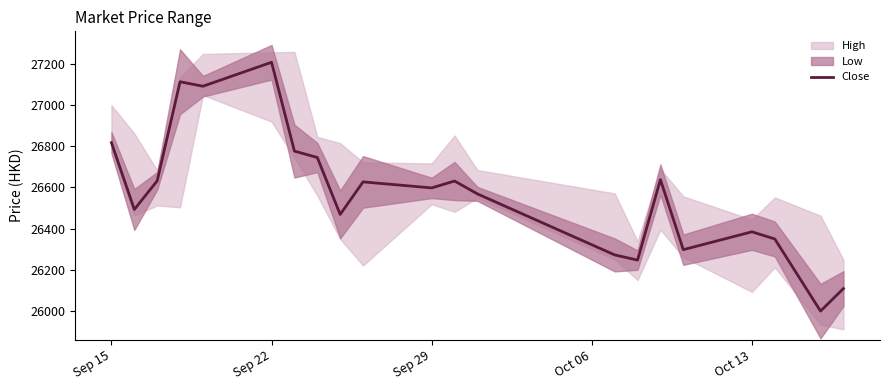

What is the lowest value of the Close series?

25999.3